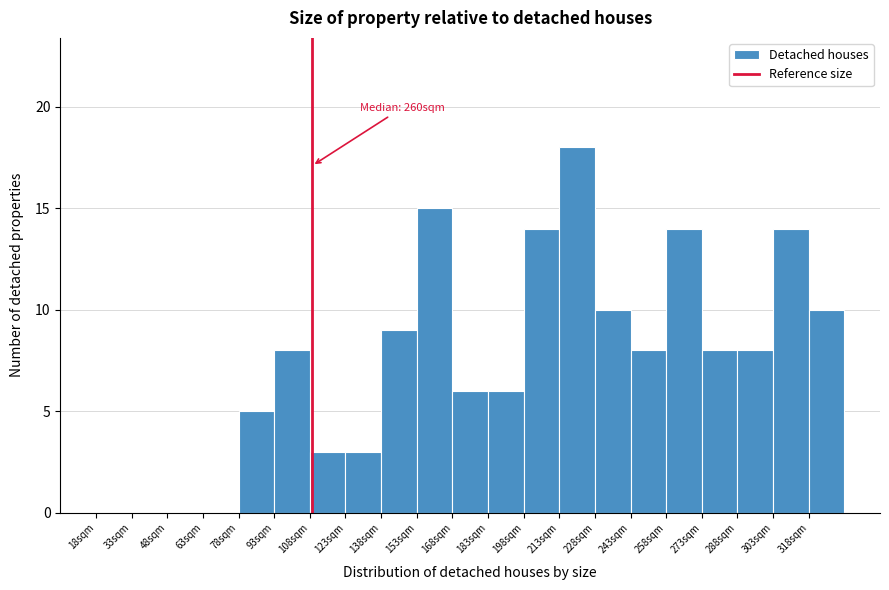

Over which range of the x-axis is the bar tallest?

213 to 228